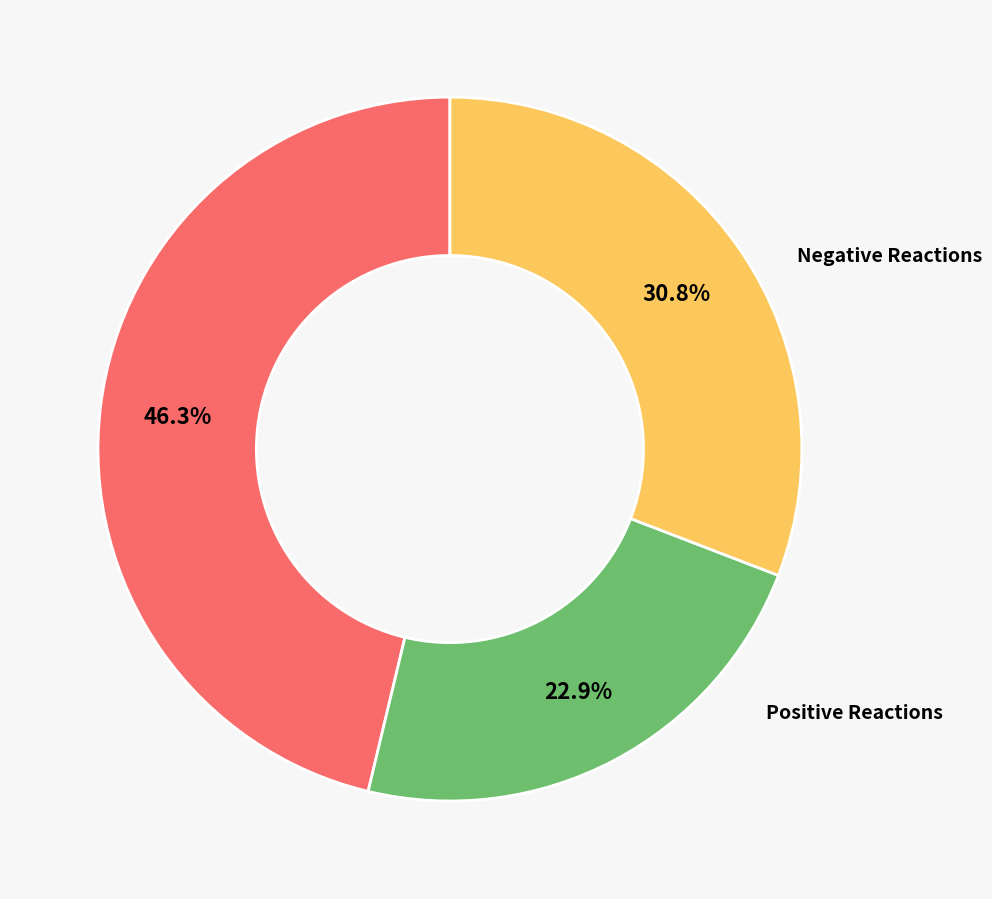

Is there a majority slice in this chart?

No